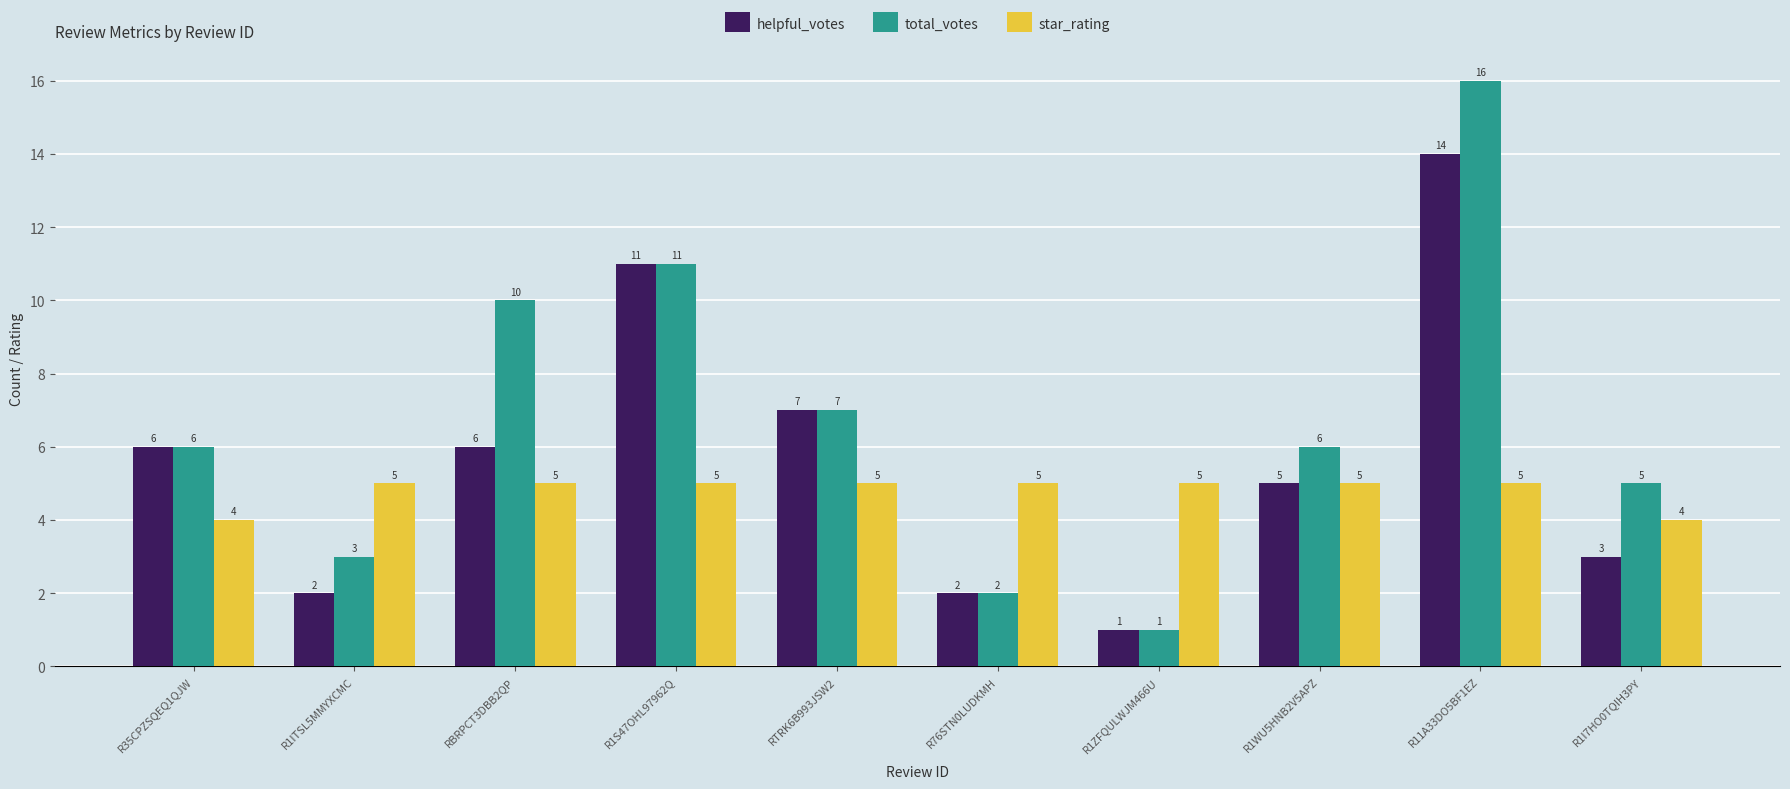

Which series has the largest total across all categories?

total_votes